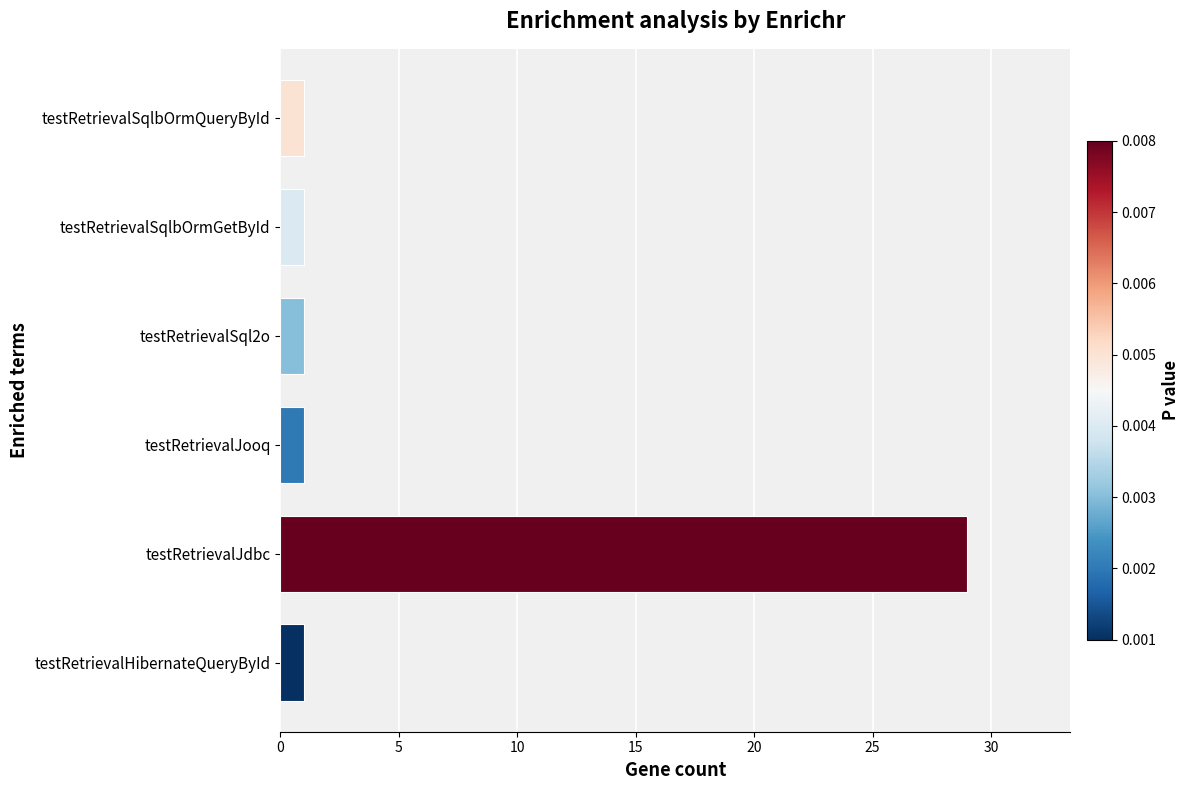

What is the greatest value displayed?

29